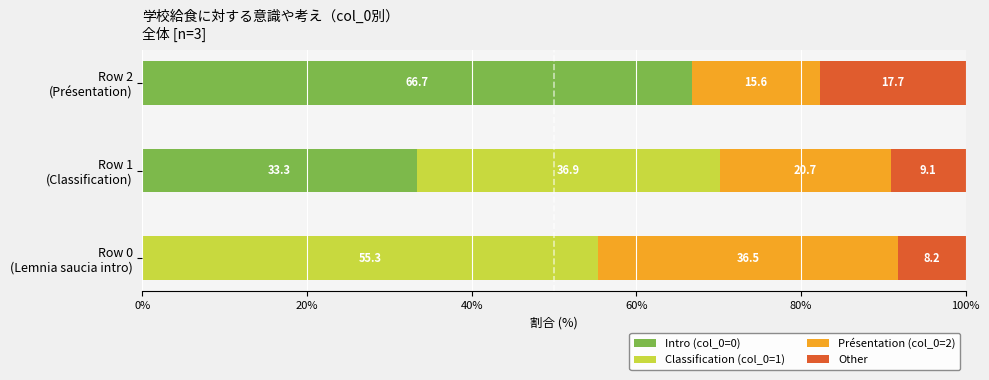

What is the sum of all Intro (col_0=0) values?

100.0